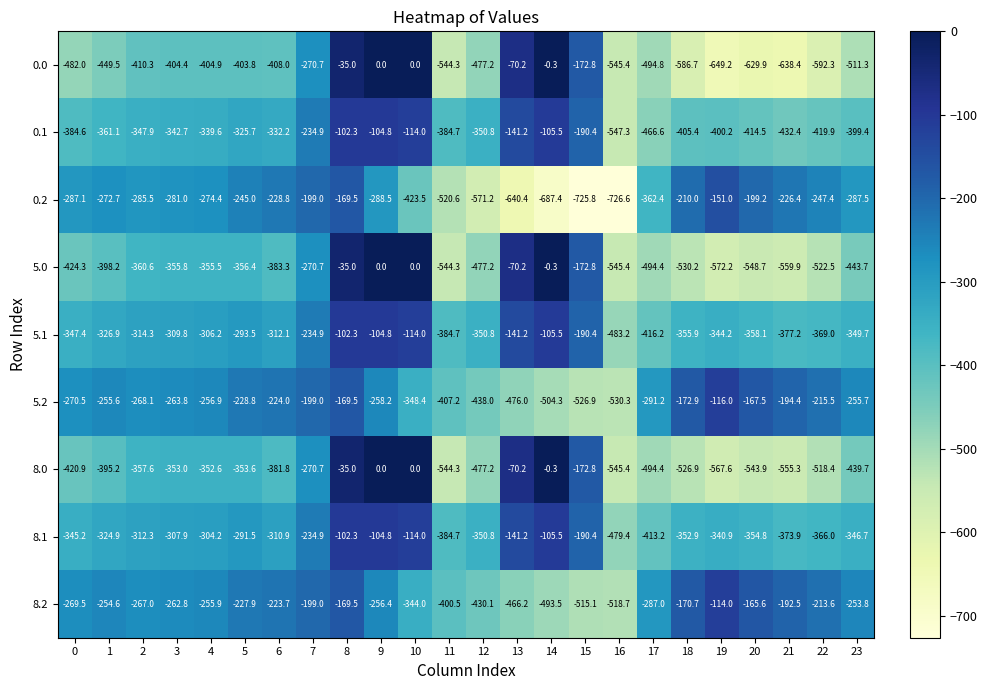

What is the smallest value displayed?

-726.6